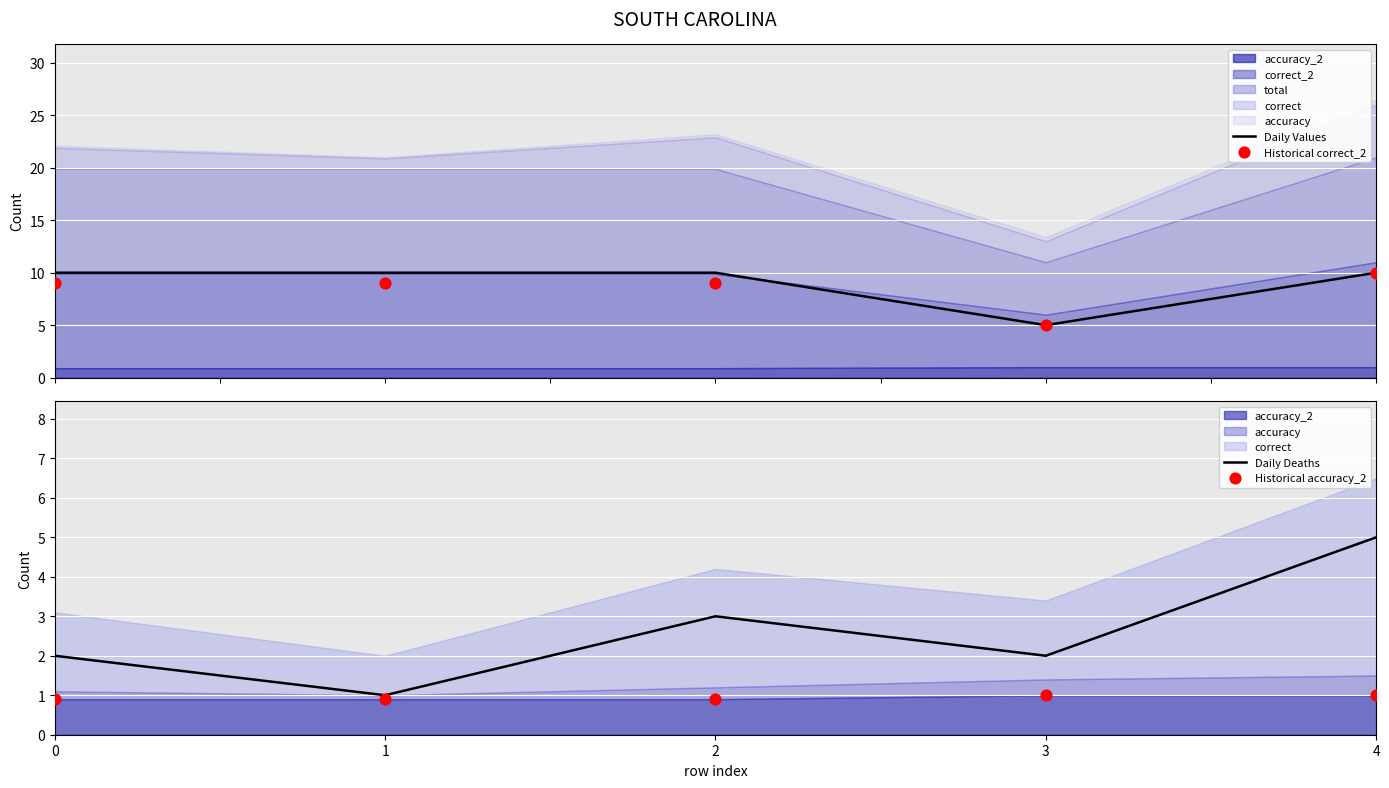

Which series has the largest total across all categories?

Daily Values